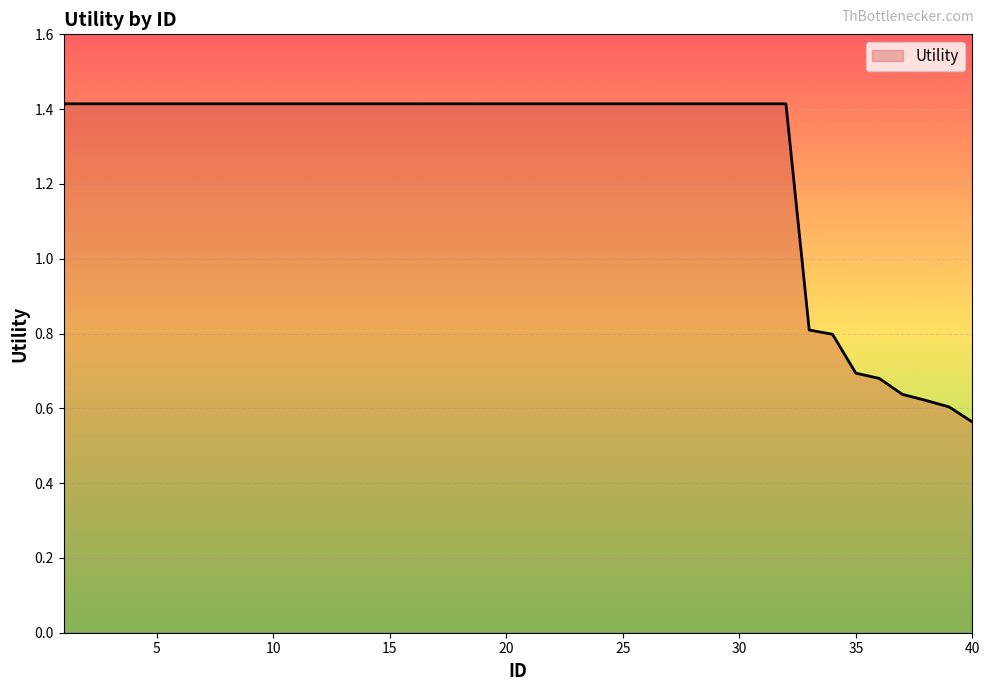

What is the greatest value displayed?

1.4